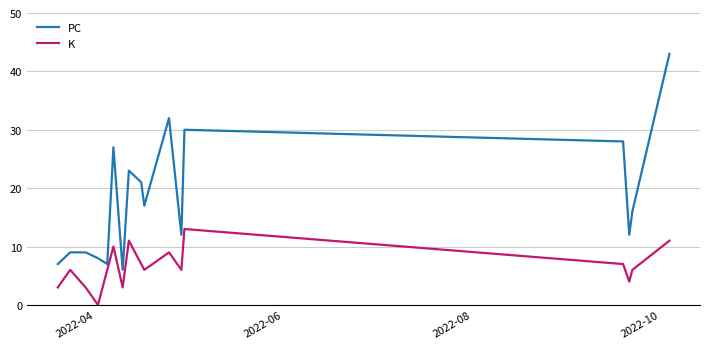

Does the chart display data point markers on the line(s)?

No